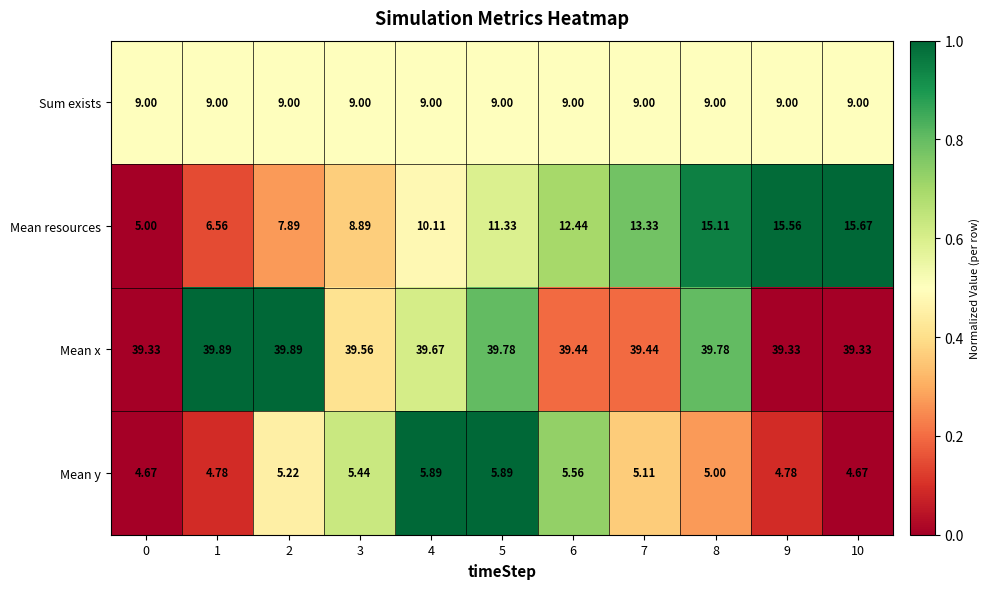

How many distinct data groups are displayed?

4